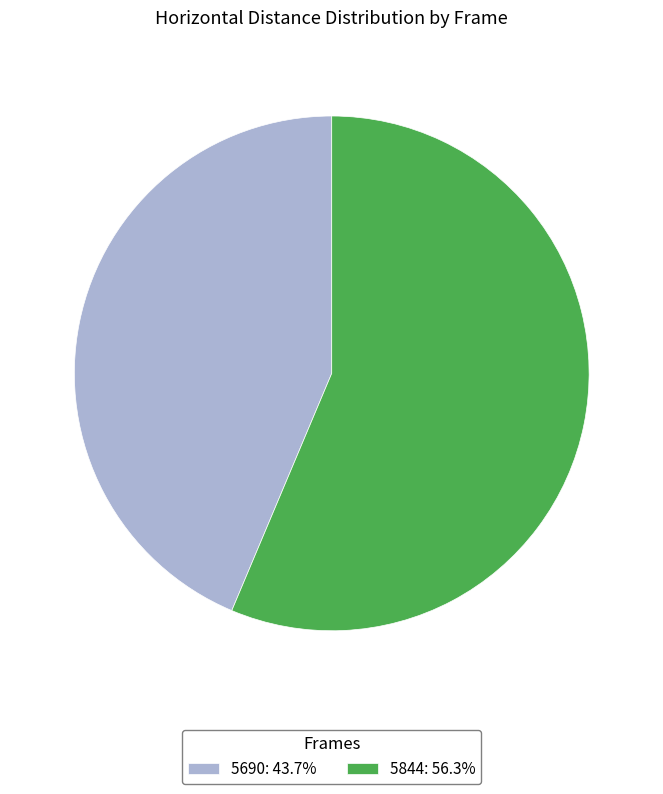

What is the ratio of the value at 5690: 43.7% to the value at 5844: 56.3%?

0.8